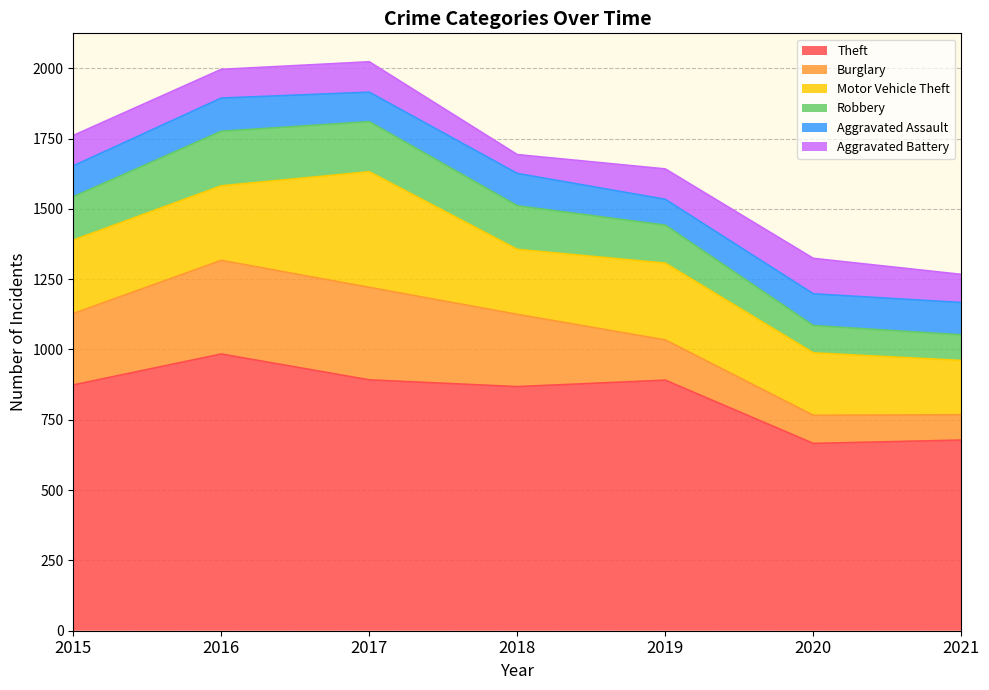

What are all the series names shown in the legend?

Theft, Burglary, Motor Vehicle Theft, Robbery, Aggravated Assault, Aggravated Battery